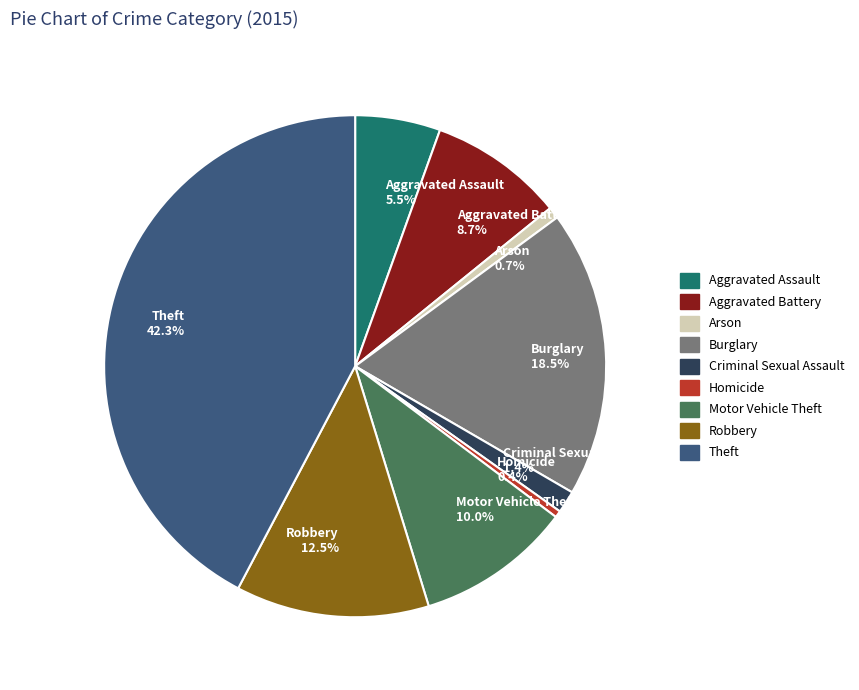

To the nearest percent, what is the difference between the Aggravated Battery and Theft slice percentages?

34%